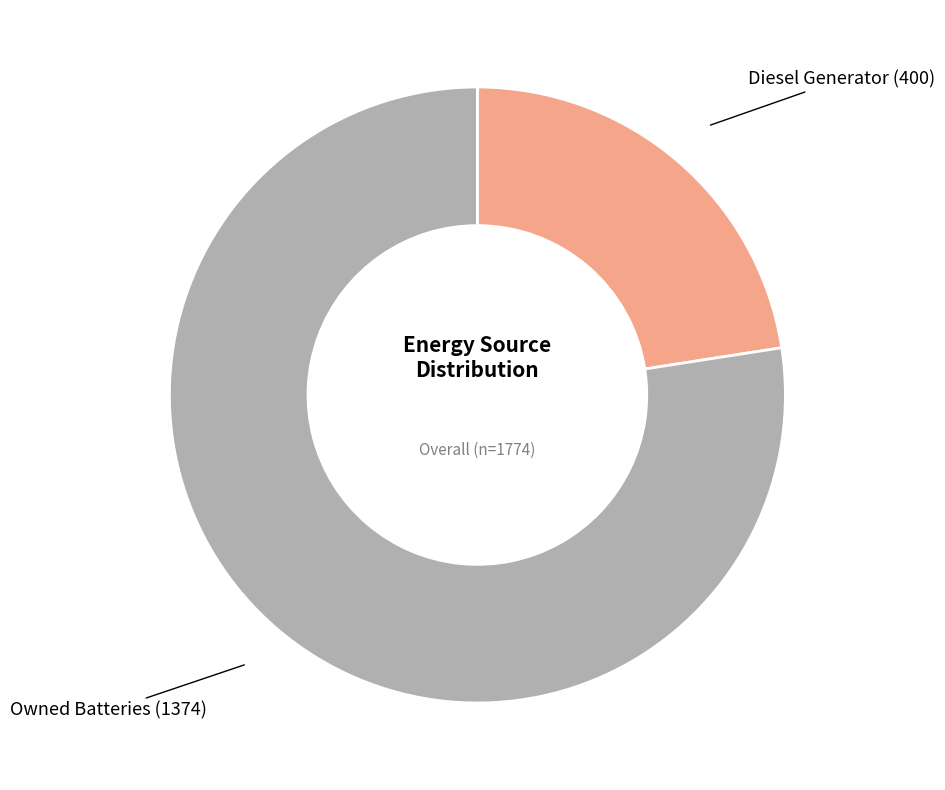

Is there a majority slice in this chart?

Yes